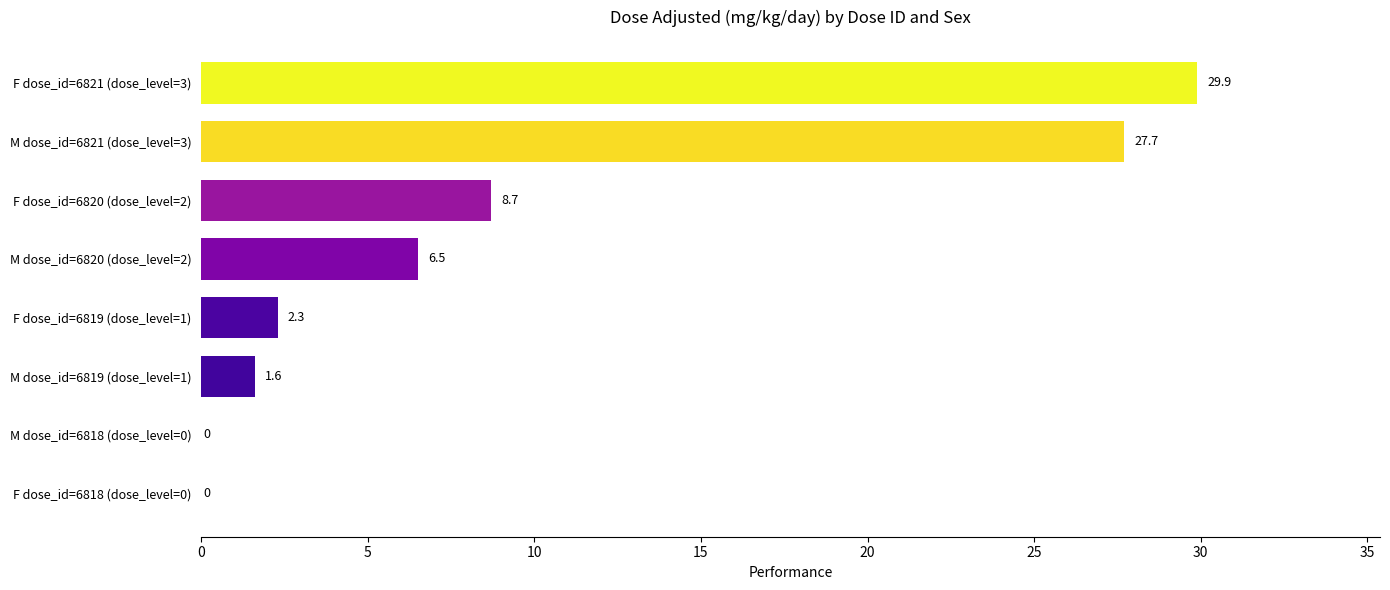

Reading top to bottom, transcribe all the data shown in this chart.

F dose_id=6821 (dose_level=3)=29.9	M dose_id=6821 (dose_level=3)=27.7	F dose_id=6820 (dose_level=2)=8.7	M dose_id=6820 (dose_level=2)=6.5	F dose_id=6819 (dose_level=1)=2.3	M dose_id=6819 (dose_level=1)=1.6	M dose_id=6818 (dose_level=0)=0.0	F dose_id=6818 (dose_level=0)=0.0